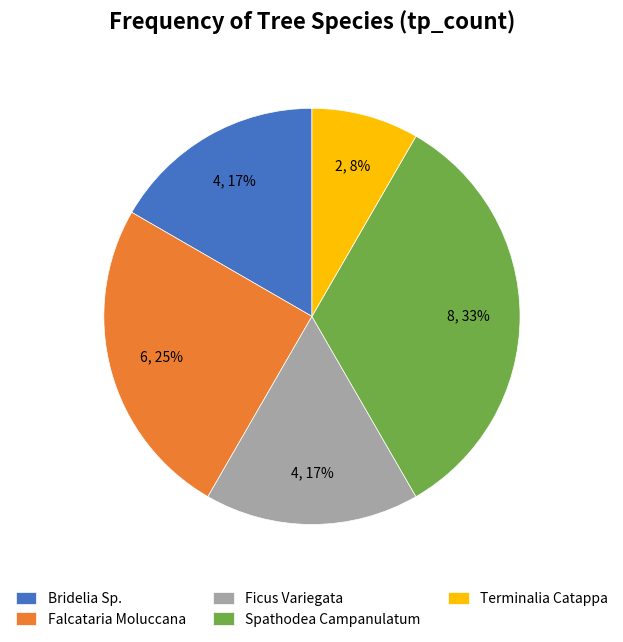

The Ficus Variegata slice represents 17% of the pie. True or false?

True